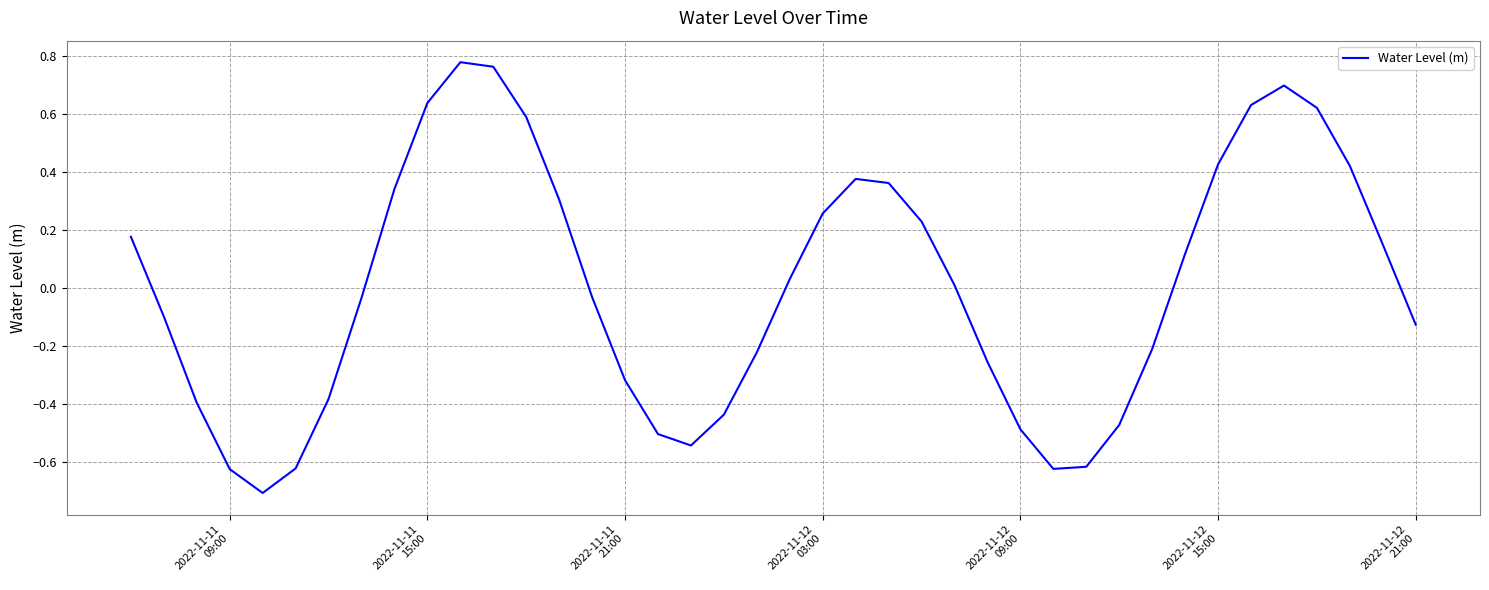

Does the chart display data point markers on the line(s)?

No